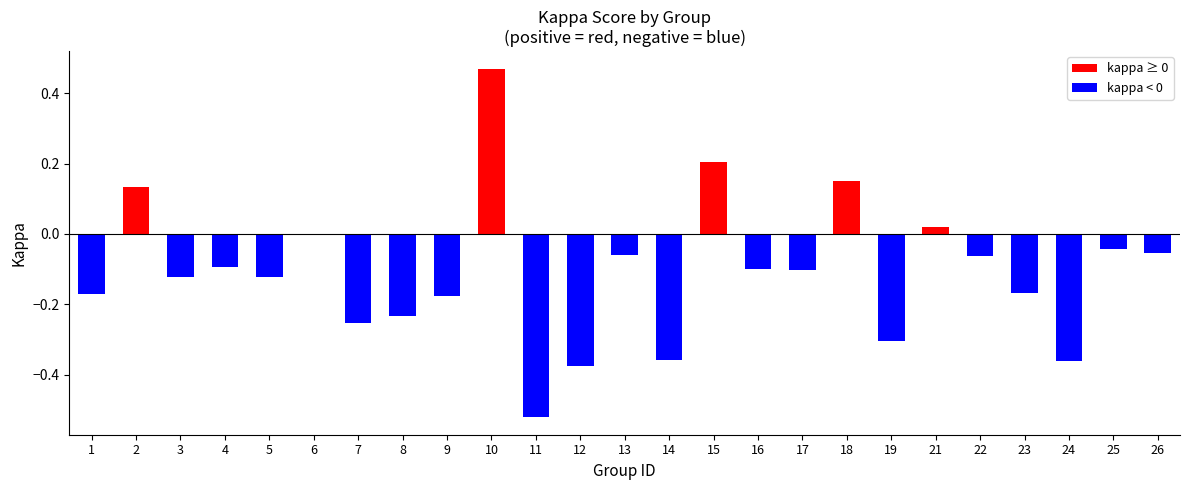

The value at 16 is -0.1. True or false?

True